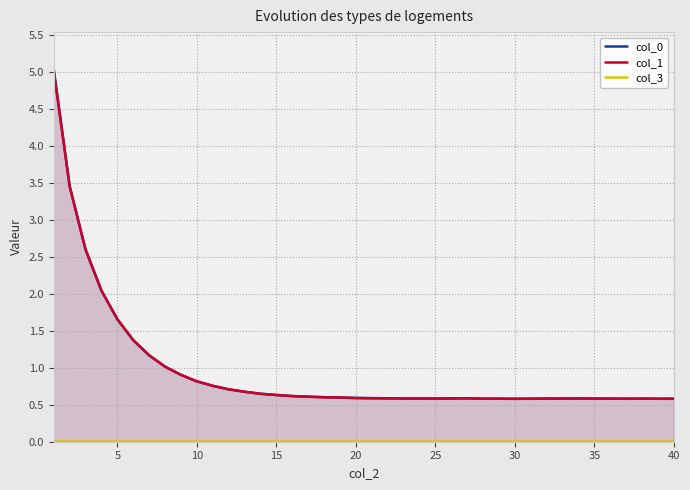

What is the highest value of the col_0 series?

5.0